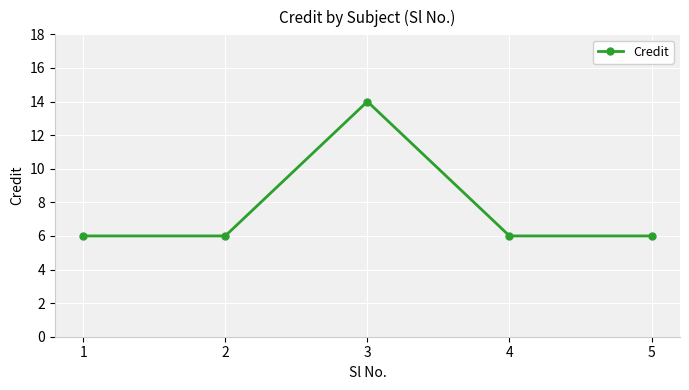

What is the ratio of the value at 1 to the value at 5?

1.0